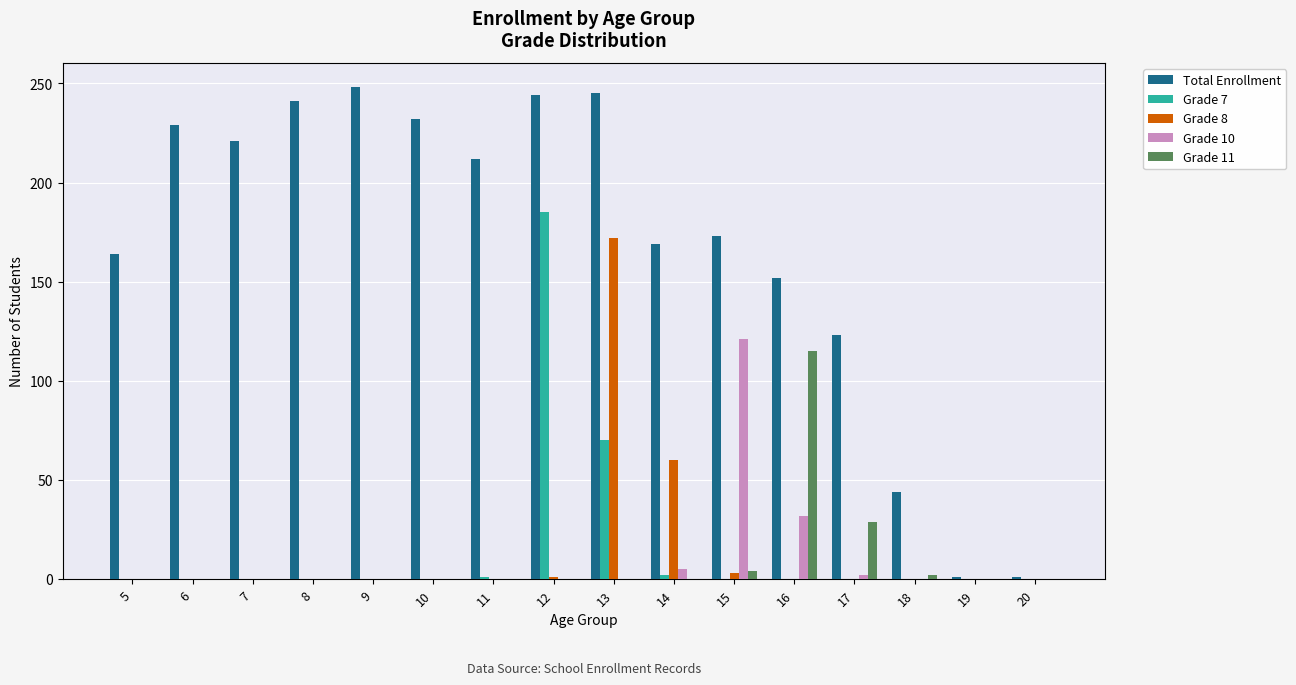

Between 6 and 16, which series saw the biggest shift?

Grade 11